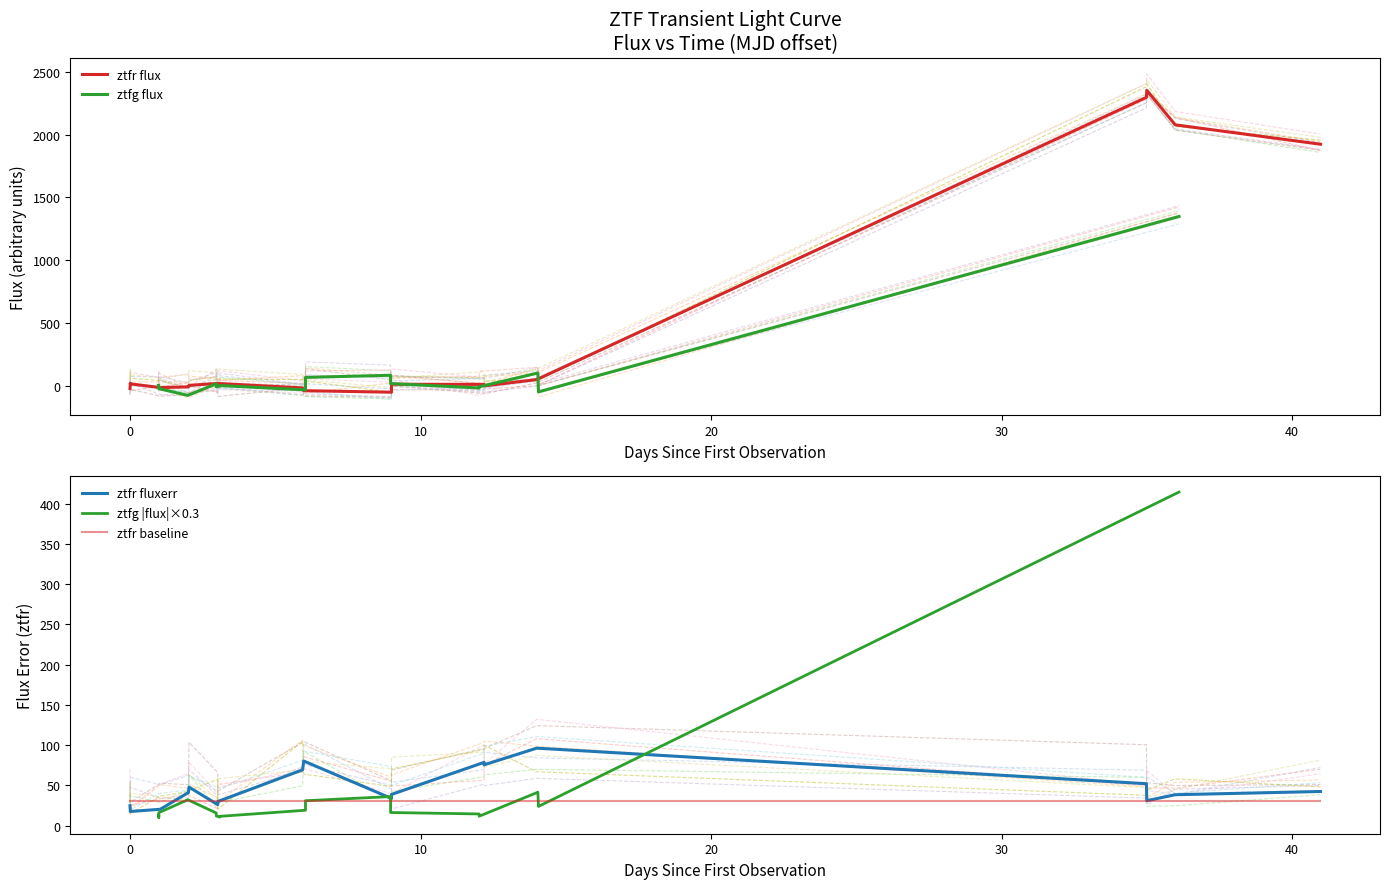

Rank the series by their maximum value, from lowest to highest.

ztfr baseline, ztfr fluxerr, ztfg |flux|×0.3, ztfg flux, ztfr flux